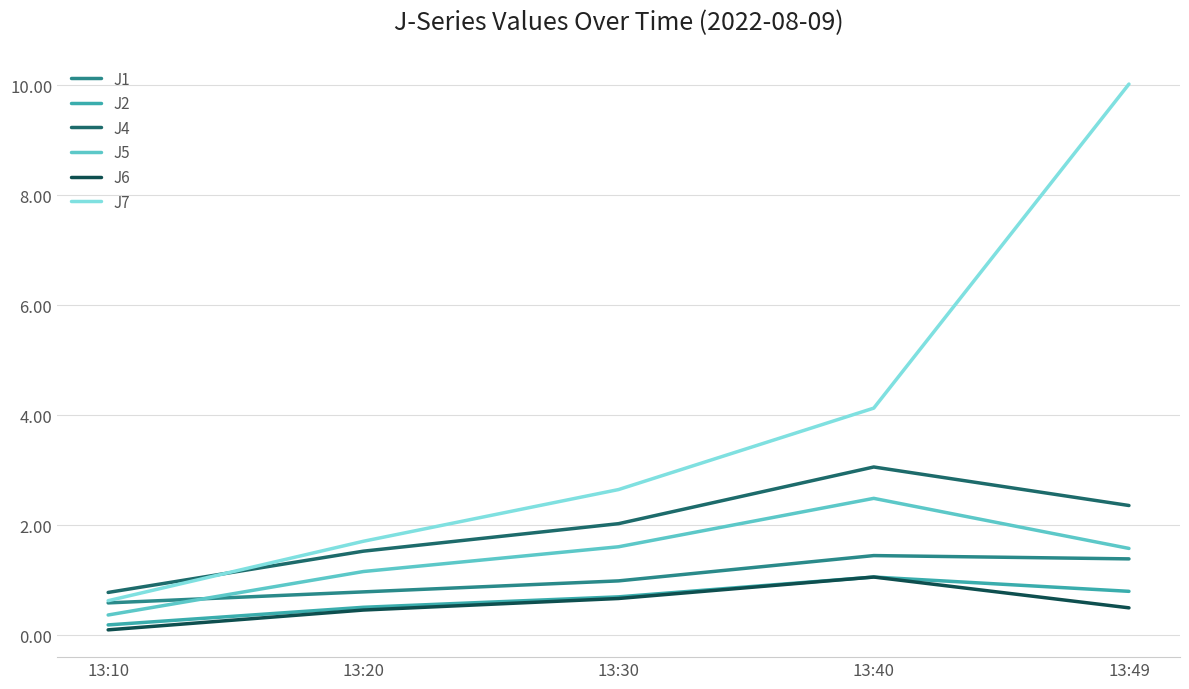

True or false: J2 and J7 intersect in this chart.

False